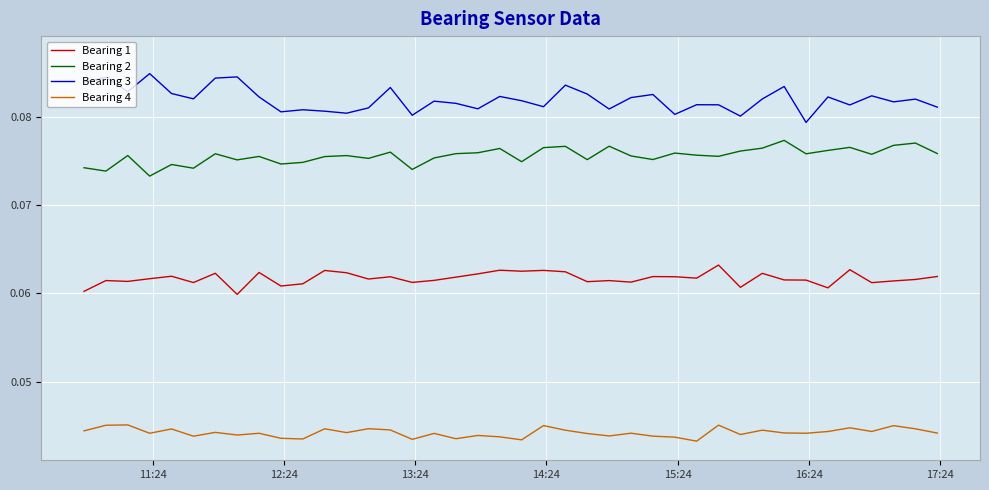

List the series in order of their peak value, highest first.

Bearing 3, Bearing 2, Bearing 1, Bearing 4